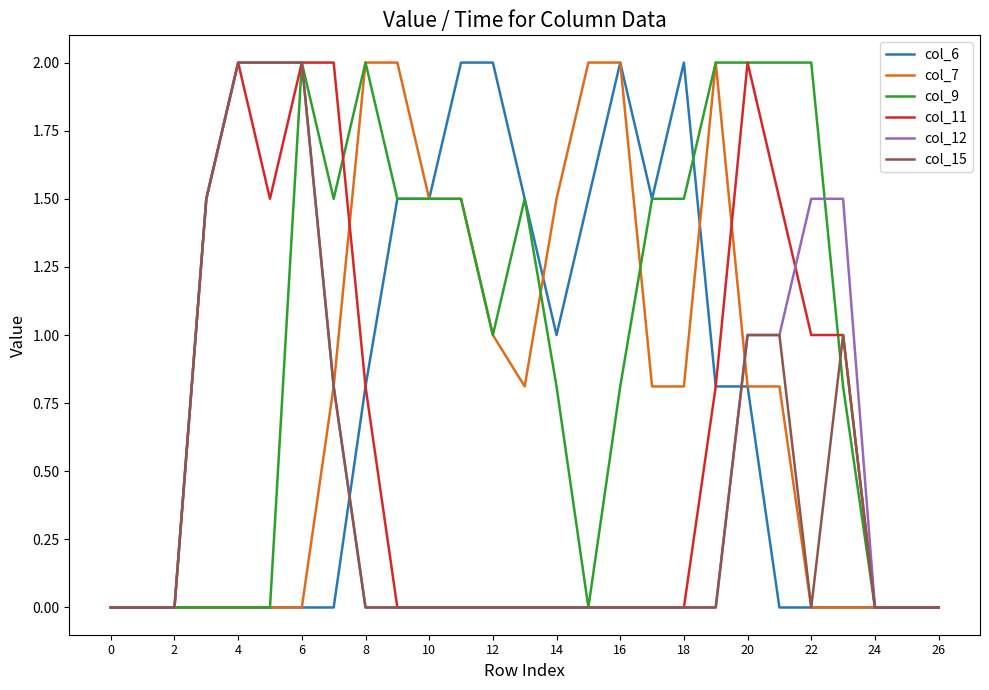

What is the greatest value displayed?

2.0